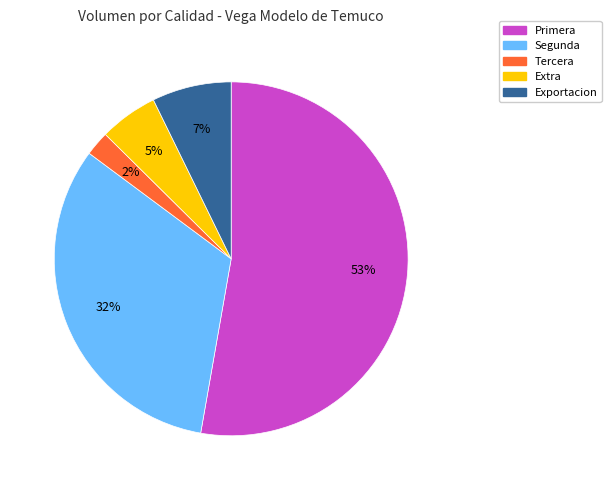

Between Primera and Exportacion, which is larger?

Primera